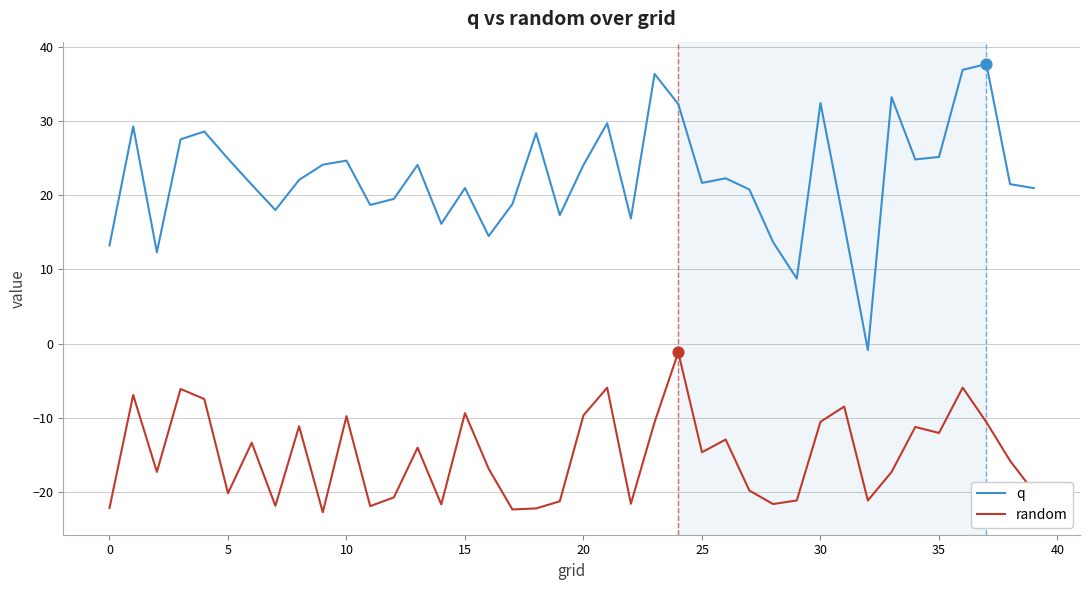

Which series has the largest total across all categories?

q